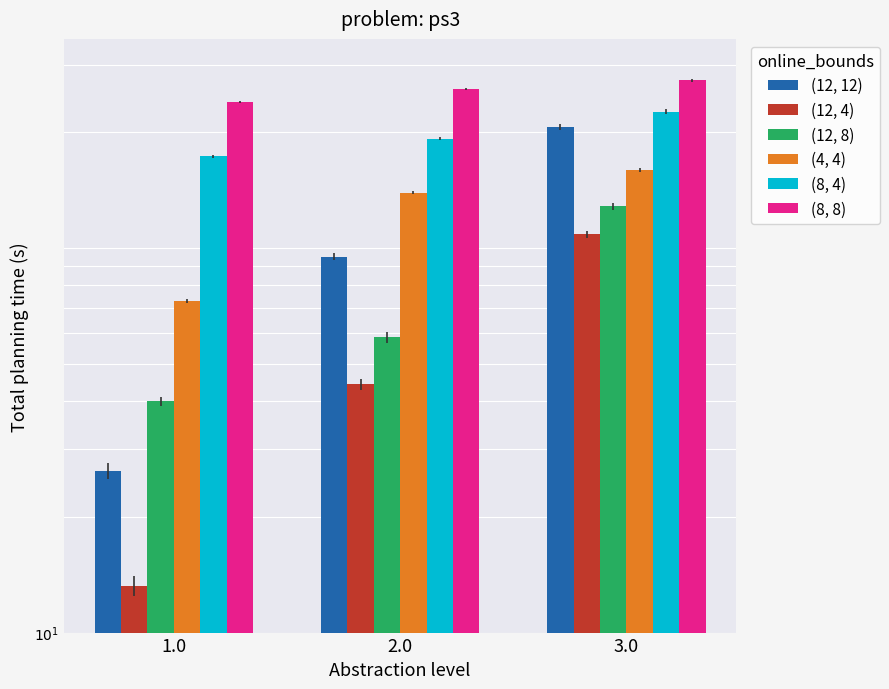

What is the difference between the (12, 4) values at 2.0 and 3.0?

64.2